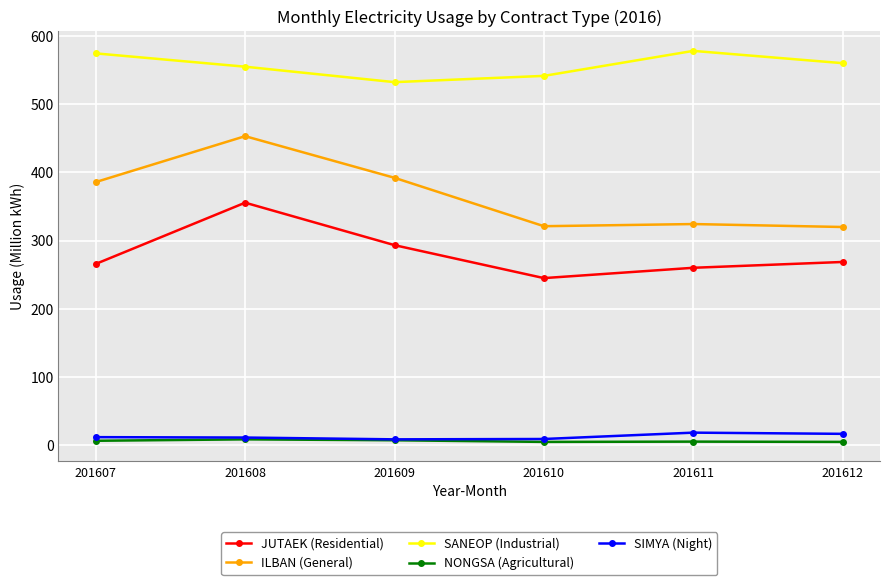

How many lines are shown in the chart?

5